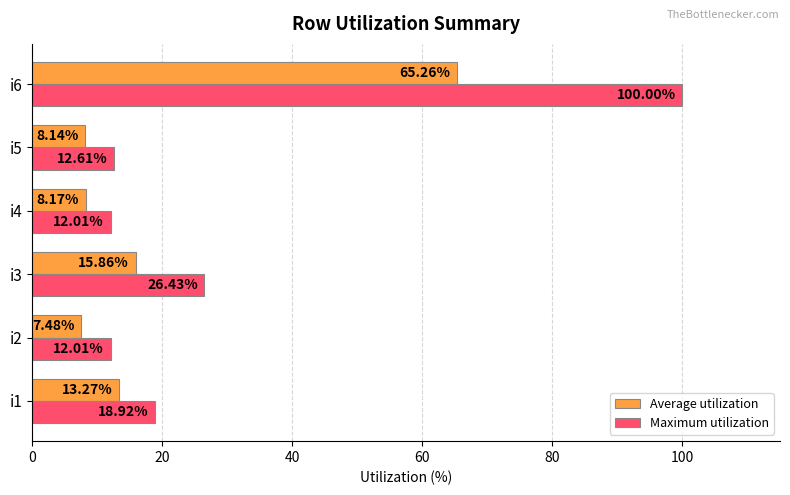

Which series has the largest range (max minus min)?

Maximum utilization